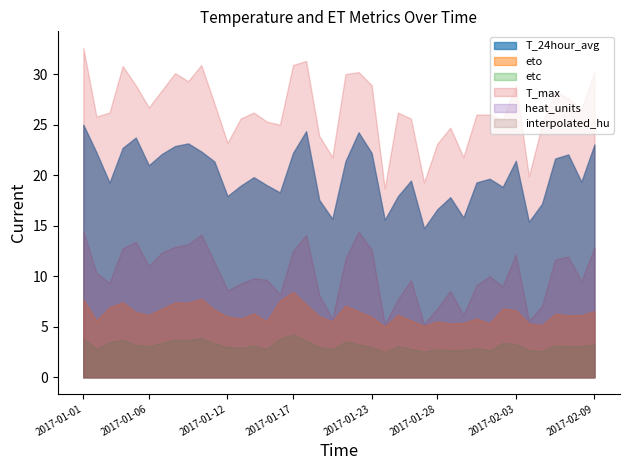

Which series changed the most between 2017-01-01 and 2017-01-30?

T_max